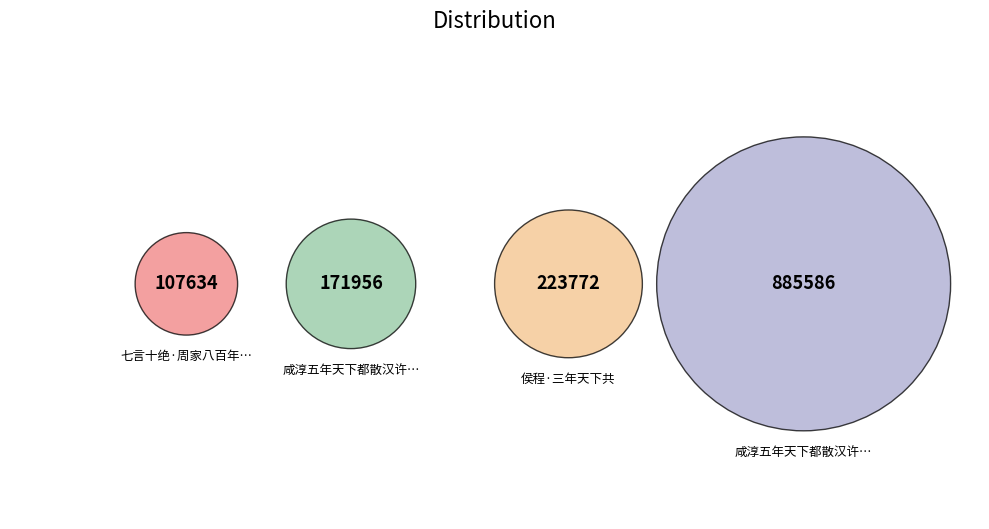

Does any single category account for the majority?

Yes